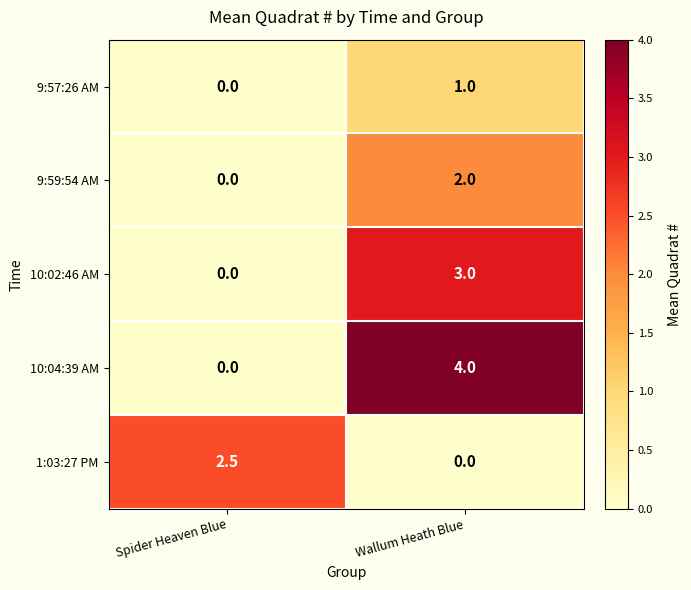

The 10:02:46 AM series shows 1.1 at Spider Heaven Blue. True or false?

False